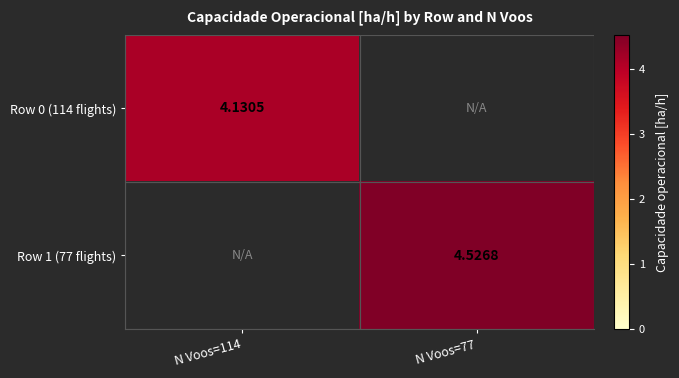

Rank the series by their maximum value, from lowest to highest.

Row 0 (114 flights), Row 1 (77 flights)